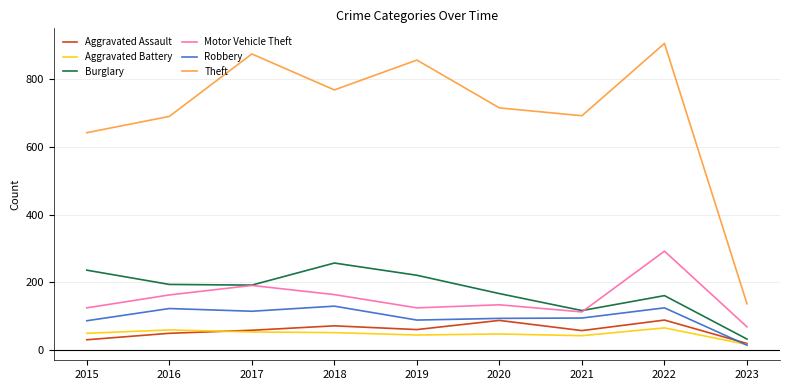

At which category does the chart reach its minimum across all series?

2023